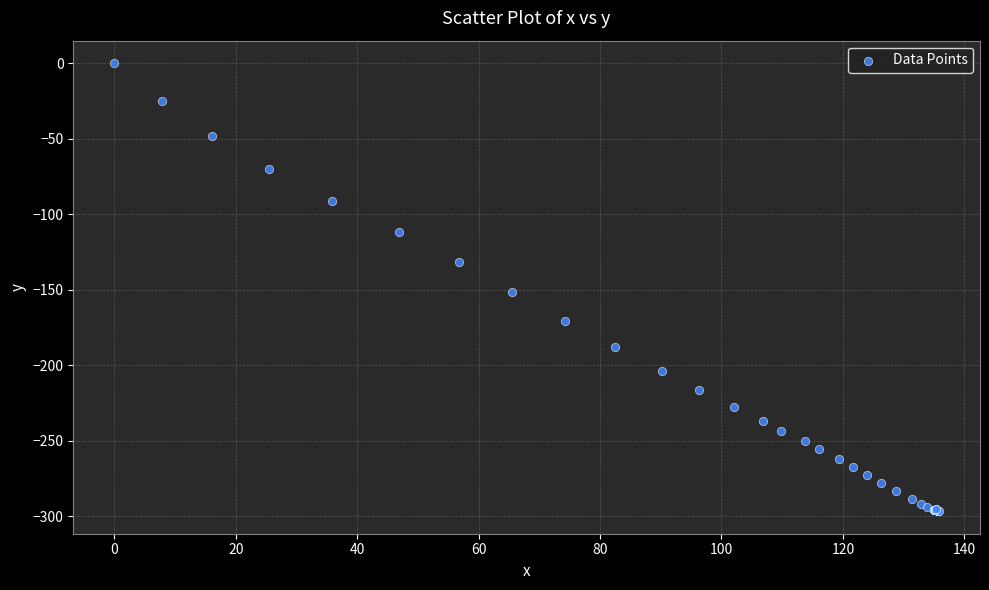

What Y value in the scatter plot is closest to -148?

-151.3